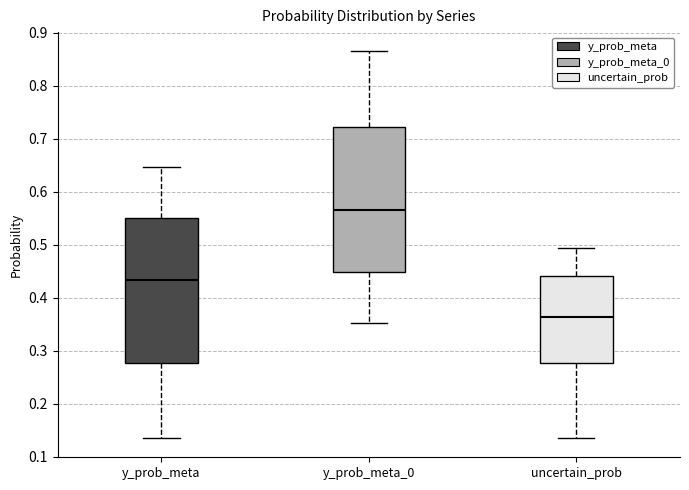

Where does the upper whisker of the box for y_prob_meta end on the y-axis? The values are not printed on the chart, so give them approximately, as read against the axis.

0.65